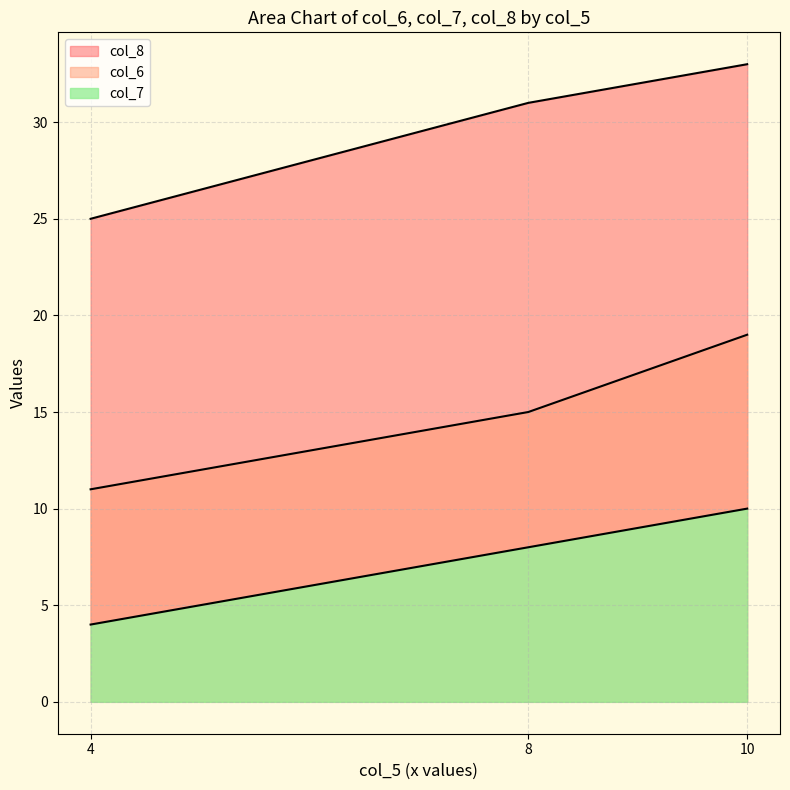

What is the total value across all series at 10?

62